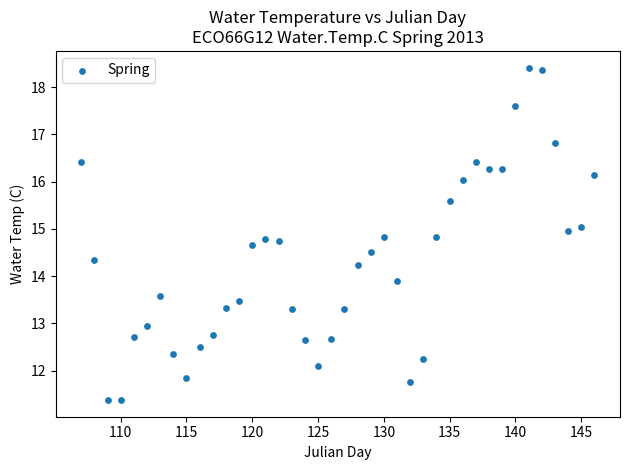

What is the range of Y values (max minus min)?

7.0